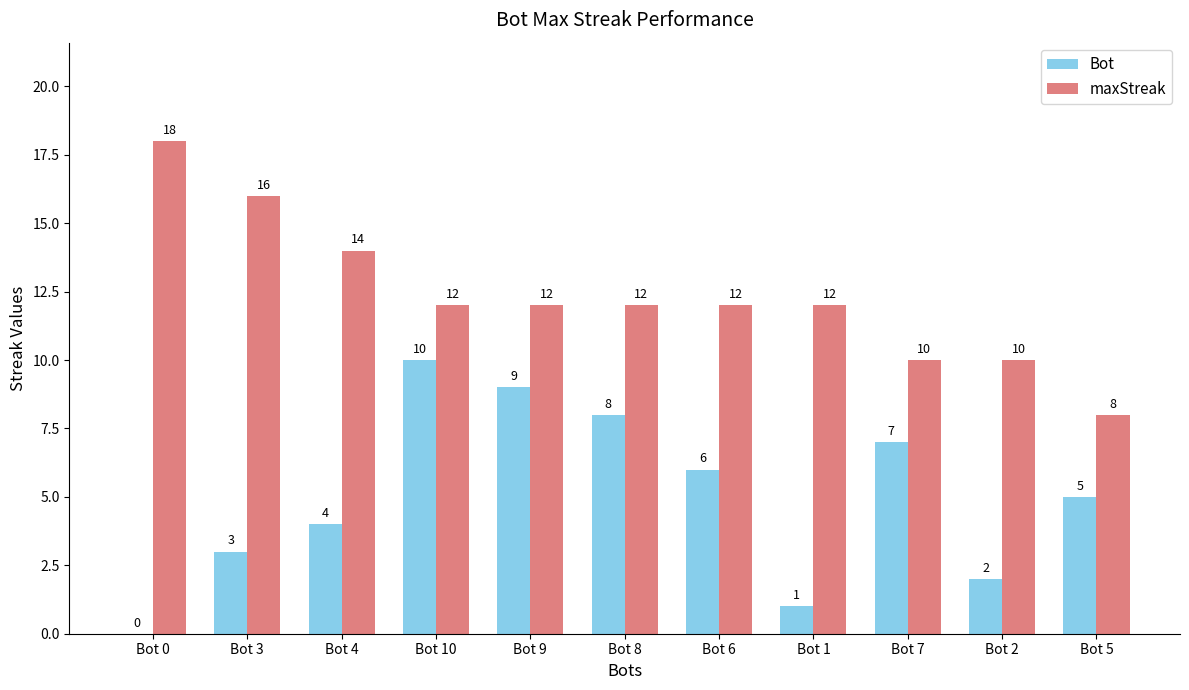

Read the Bot value at Bot 7, to the nearest 5.

5